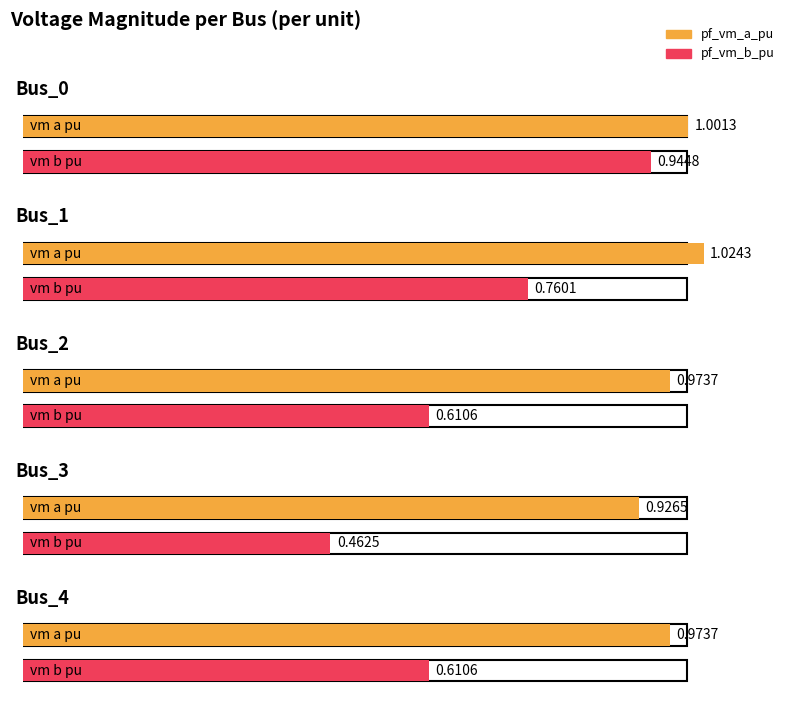

What is the greatest value displayed?

1.0